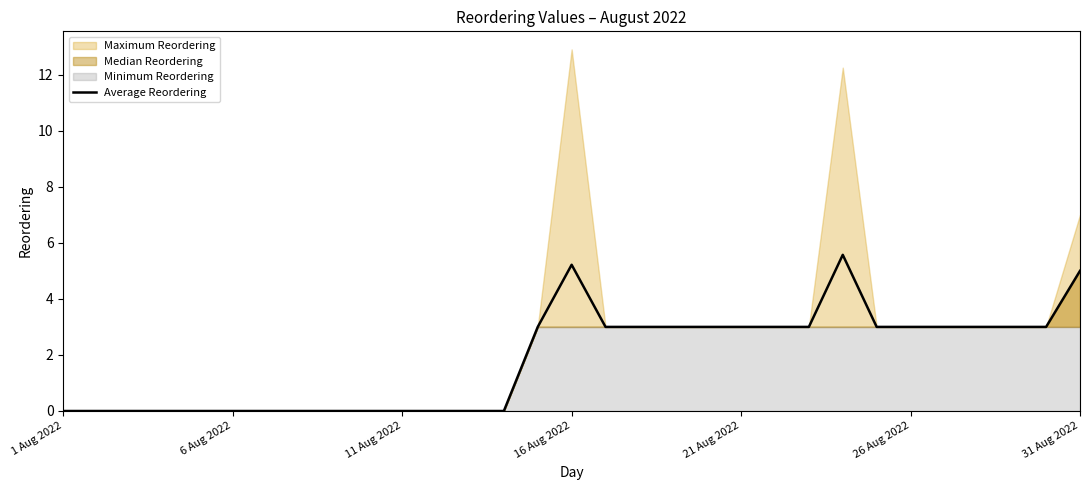

Does the chart display data point markers on the line(s)?

No